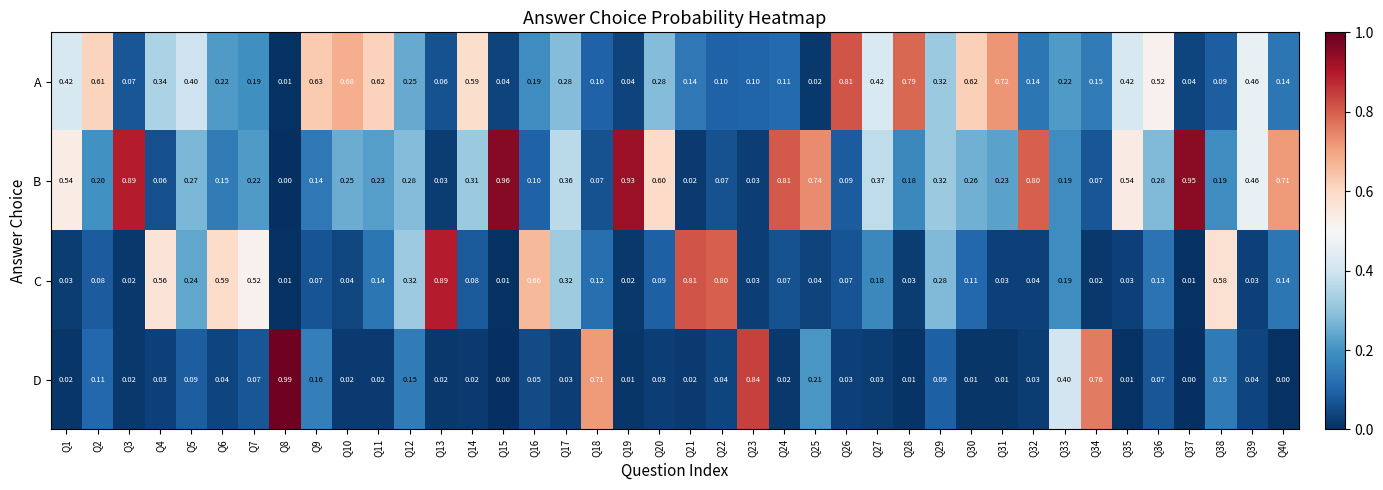

Which series has the largest total across all categories?

B